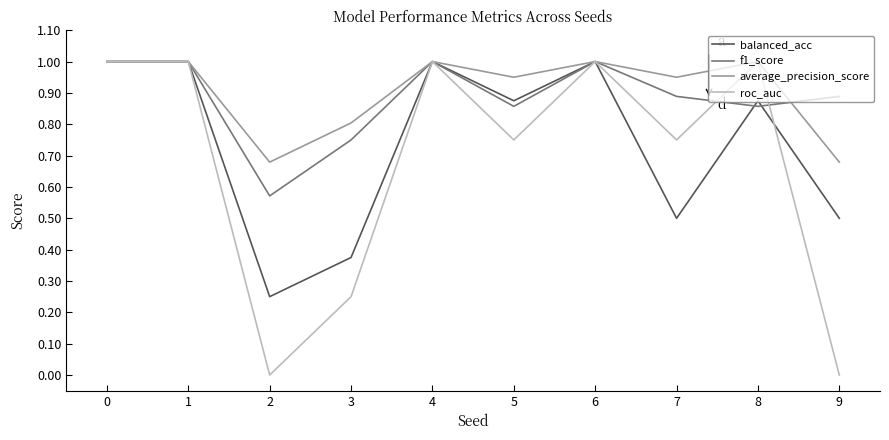

Where is f1_score nearest to the value 0?

2